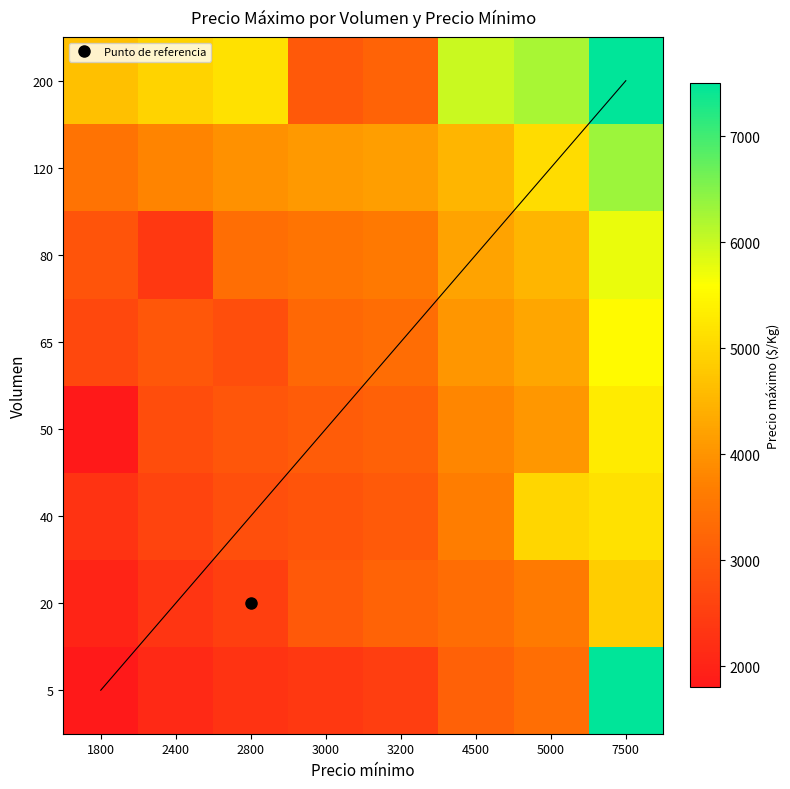

Rank the series at 2800 from lowest to highest value.

5, 20, 65, 40, 50, 80, 120, 200